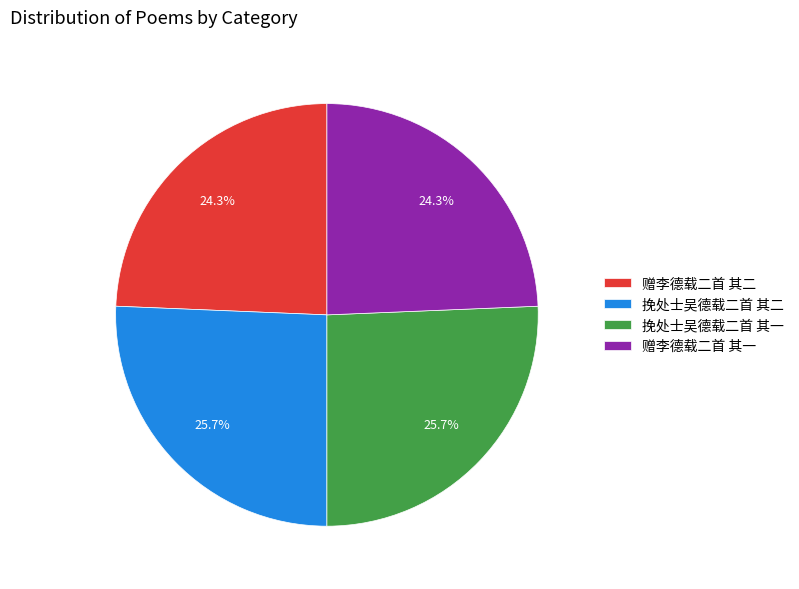

Is it true that 赠李德载二首 其一 is 34% of the pie?

False